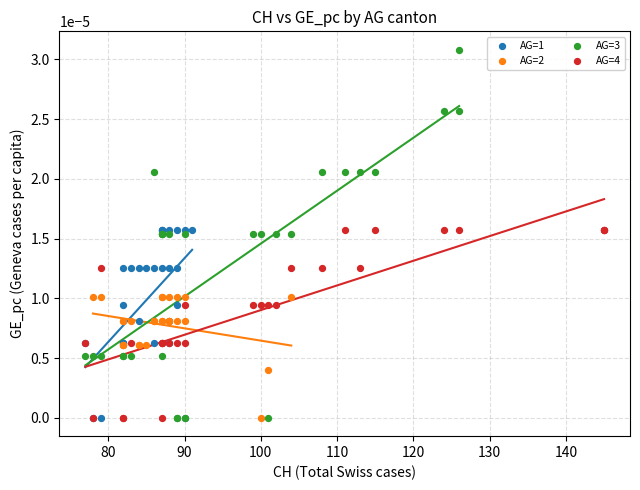

Which series has the largest Y range (max minus min)?

AG=3